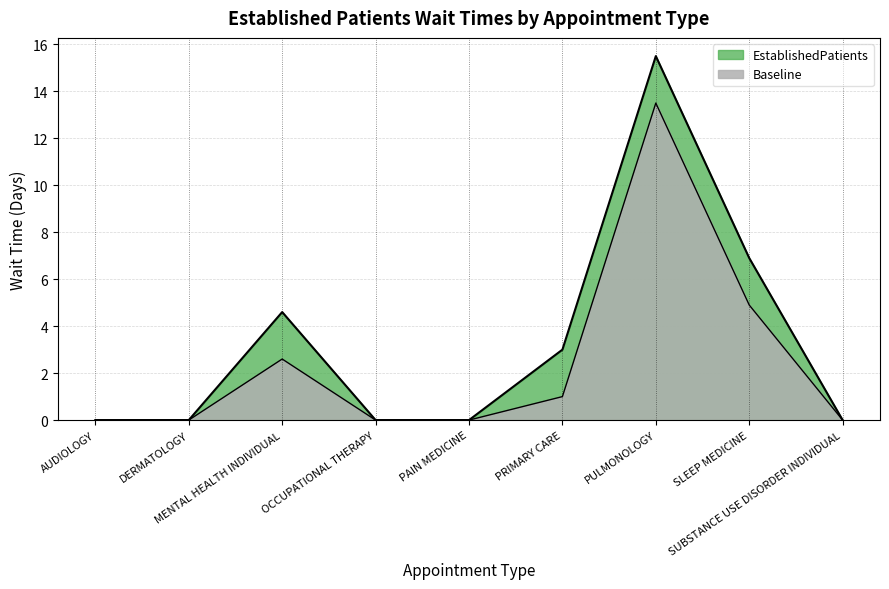

List the labels in order of value, smallest first.

AUDIOLOGY, DERMATOLOGY, OCCUPATIONAL THERAPY, PAIN MEDICINE, SUBSTANCE USE DISORDER INDIVIDUAL, PRIMARY CARE, MENTAL HEALTH INDIVIDUAL, SLEEP MEDICINE, PULMONOLOGY